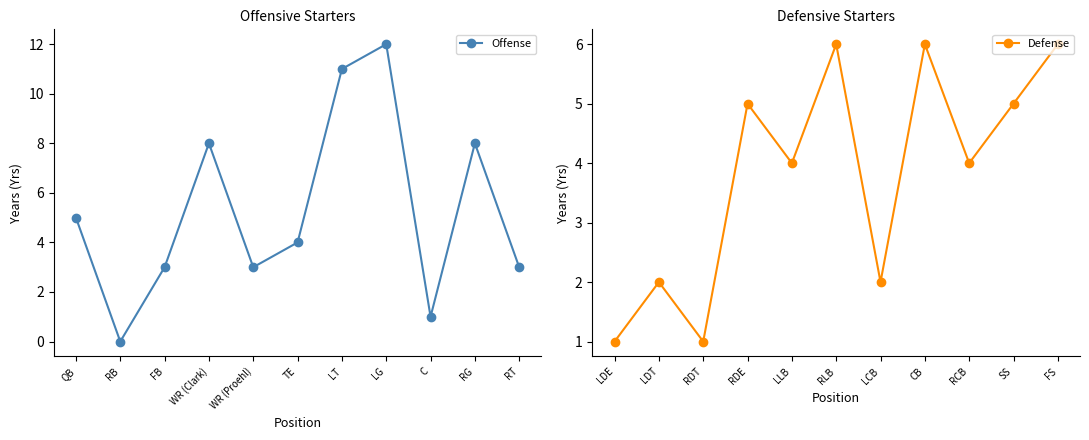

Is this an area chart (filled region under the line)?

No